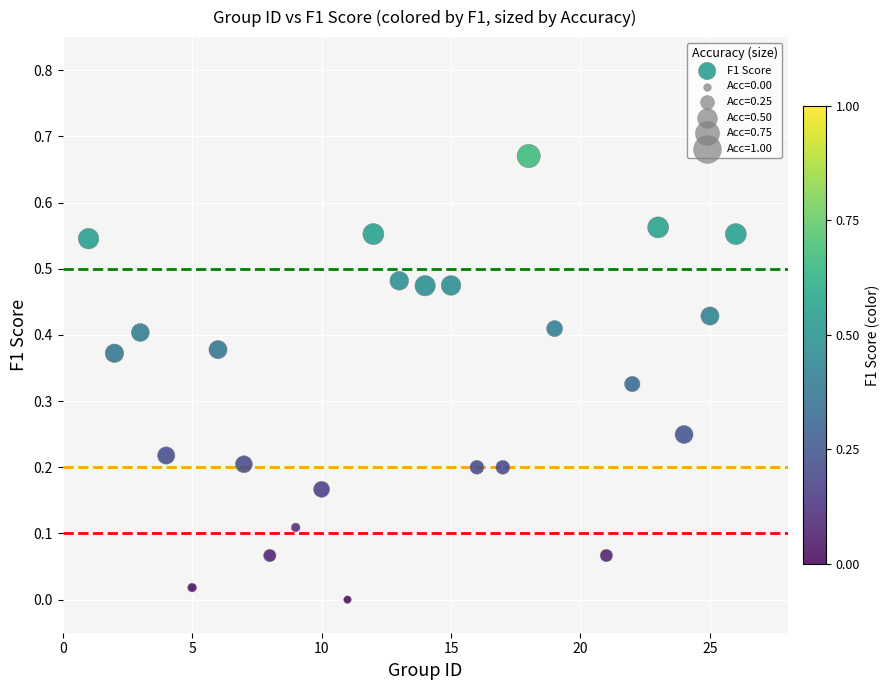

What is the range of X values (max minus min)?

25.0